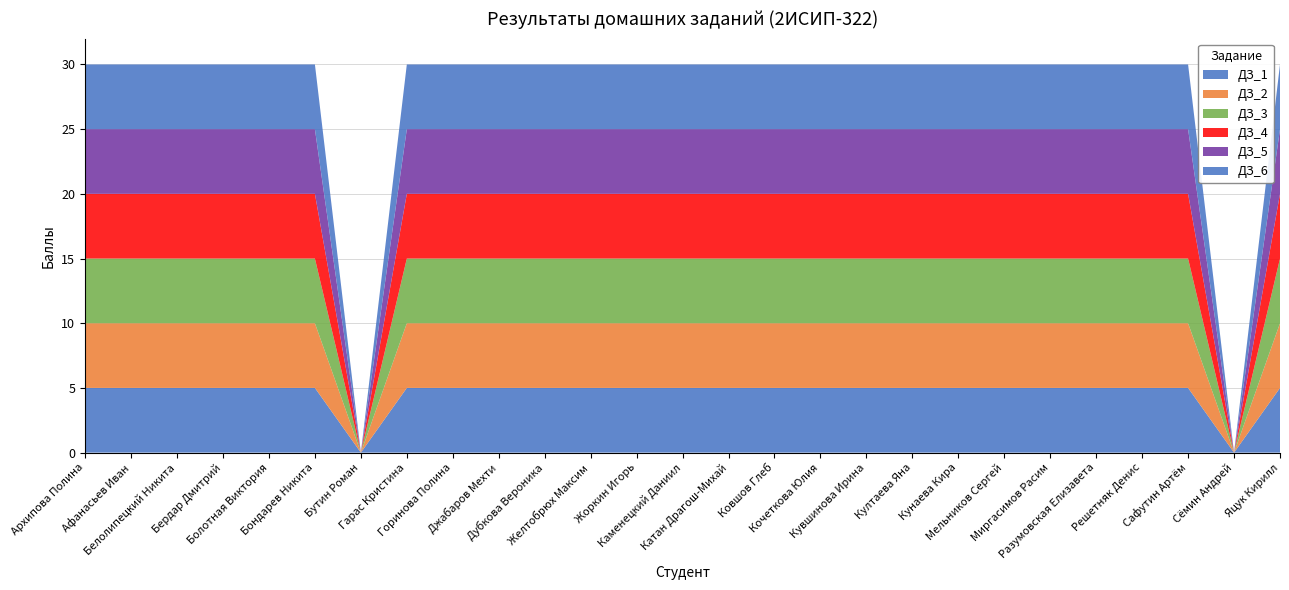

Reading left to right, transcribe all the data shown in this chart.

ДЗ_1: 5	5	5	5	5	5	0	5	5	5	5	5	5	5	5	5	5	5	5	5	5	5	5	5	5	0	5
ДЗ_2: 5	5	5	5	5	5	0	5	5	5	5	5	5	5	5	5	5	5	5	5	5	5	5	5	5	0	5
ДЗ_3: 5	5	5	5	5	5	0	5	5	5	5	5	5	5	5	5	5	5	5	5	5	5	5	5	5	0	5
ДЗ_4: 5	5	5	5	5	5	0	5	5	5	5	5	5	5	5	5	5	5	5	5	5	5	5	5	5	0	5
ДЗ_5: 5	5	5	5	5	5	0	5	5	5	5	5	5	5	5	5	5	5	5	5	5	5	5	5	5	0	5
ДЗ_6: 5	5	5	5	5	5	0	5	5	5	5	5	5	5	5	5	5	5	5	5	5	5	5	5	5	0	5